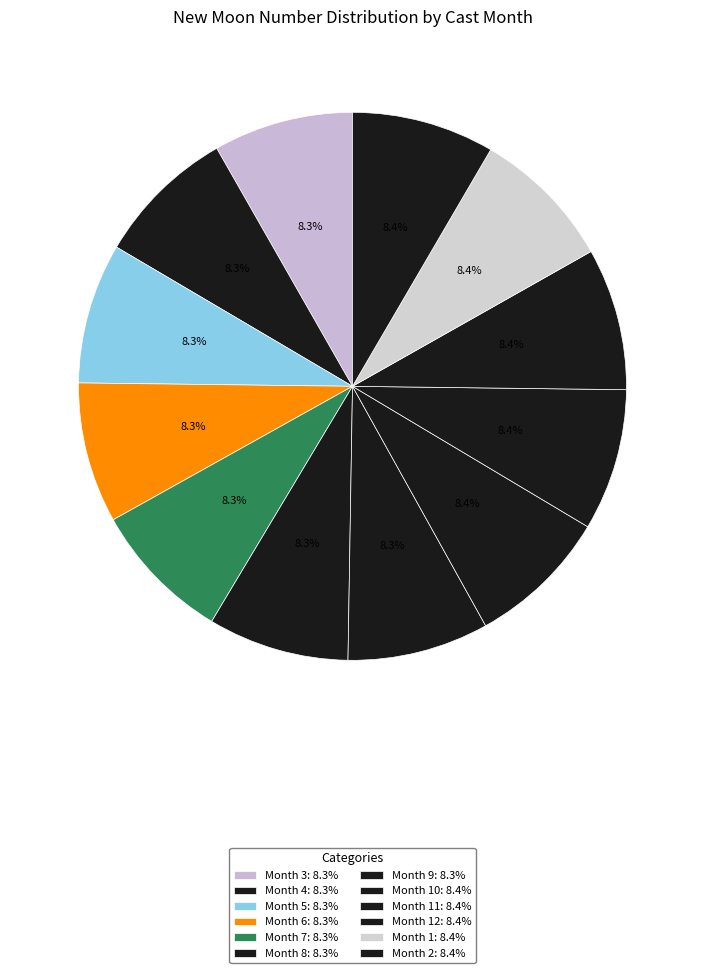

Rank the categories by value from highest to lowest.

2, 1, 12, 11, 10, 9, 8, 7, 6, 5, 4, 3